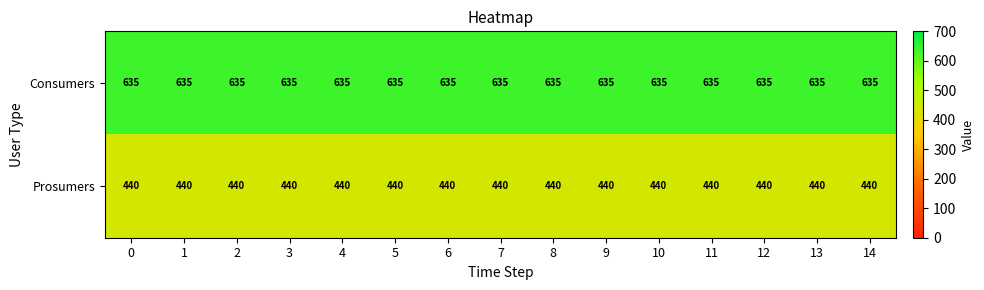

Rank the series by their average value, from lowest to highest.

Prosumers, Consumers